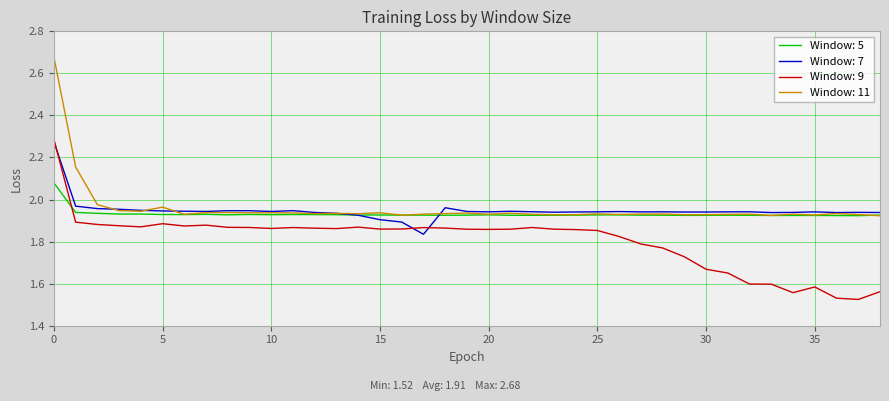

What are all the series names shown in the legend?

Window: 5, Window: 7, Window: 9, Window: 11